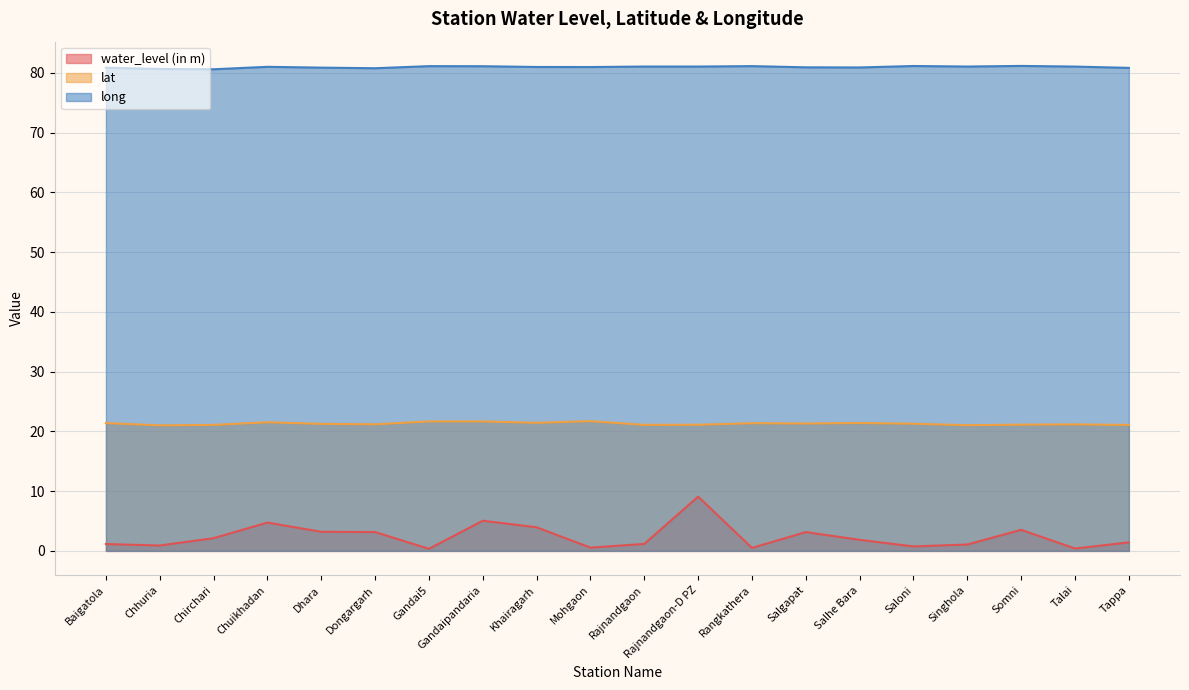

True or false: long and lat intersect in this chart.

False